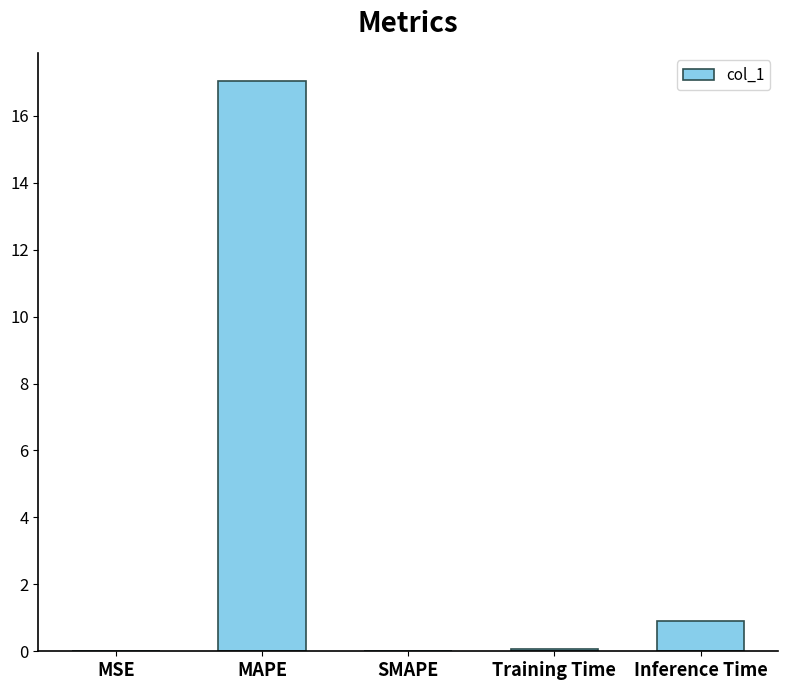

What is the sum of the values at MAPE and Inference Time?

17.9